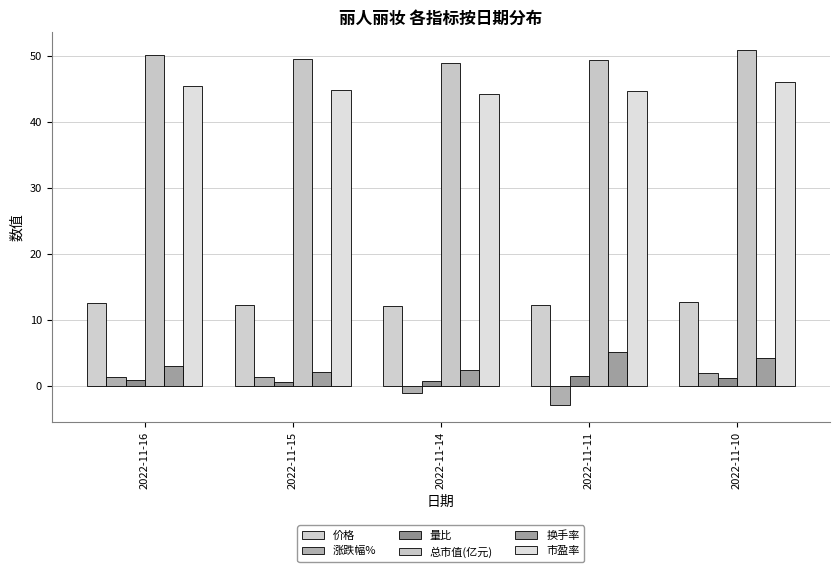

What is the value of the 量比 bar at the 3rd from the left?

0.7